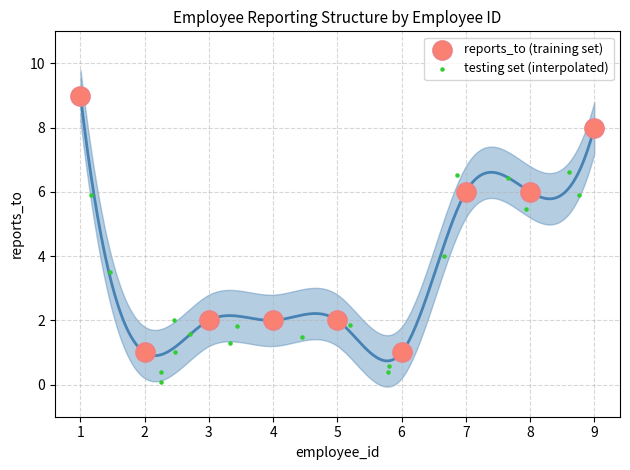

Which series reaches the maximum Y coordinate?

reports_to (training set)